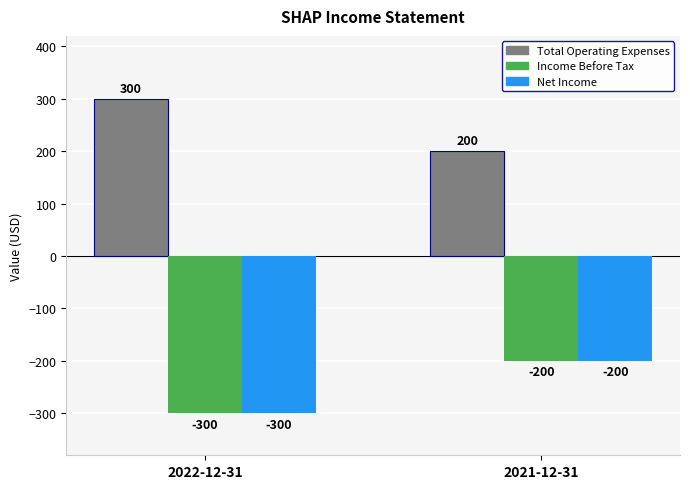

Is the value of Total Operating Expenses at 2021-12-31 greater than the value of Net Income at 2021-12-31?

Yes